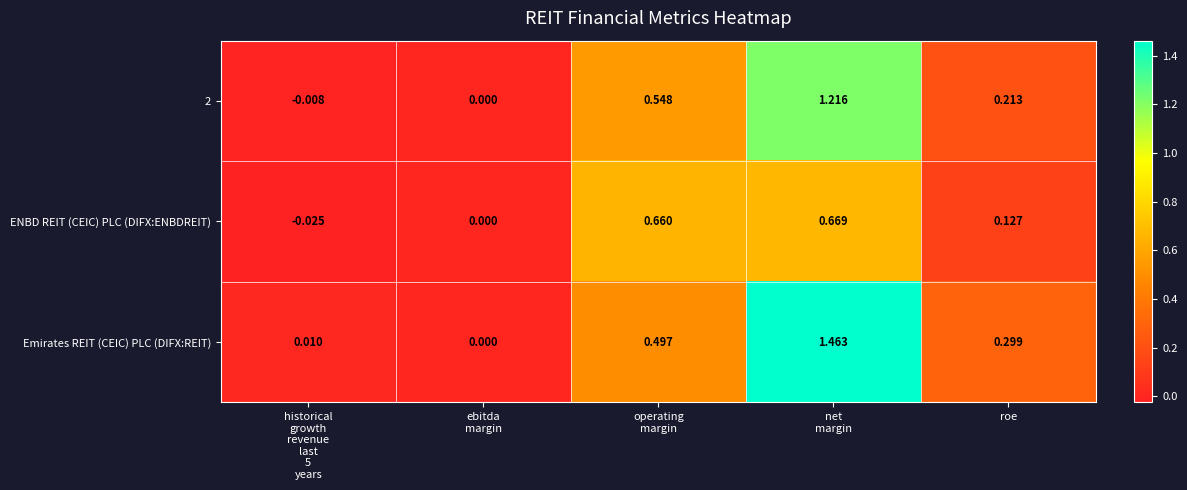

Which series has the widest spread of values?

Emirates REIT (CEIC) PLC (DIFX:REIT)